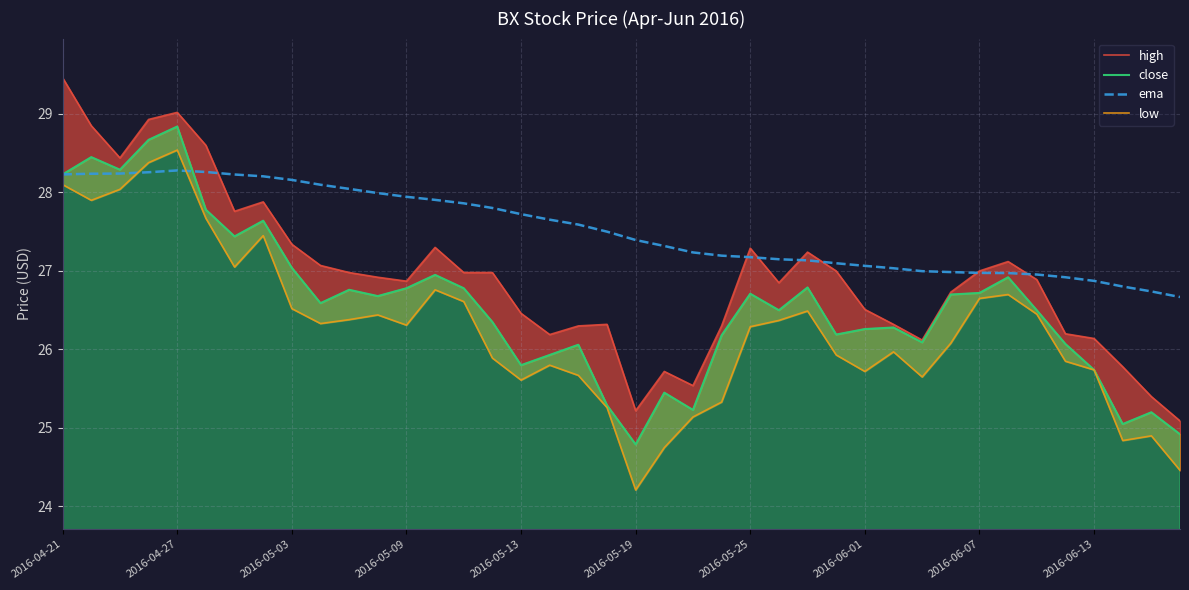

True or false: low has a value of 26.4 at 10.

True